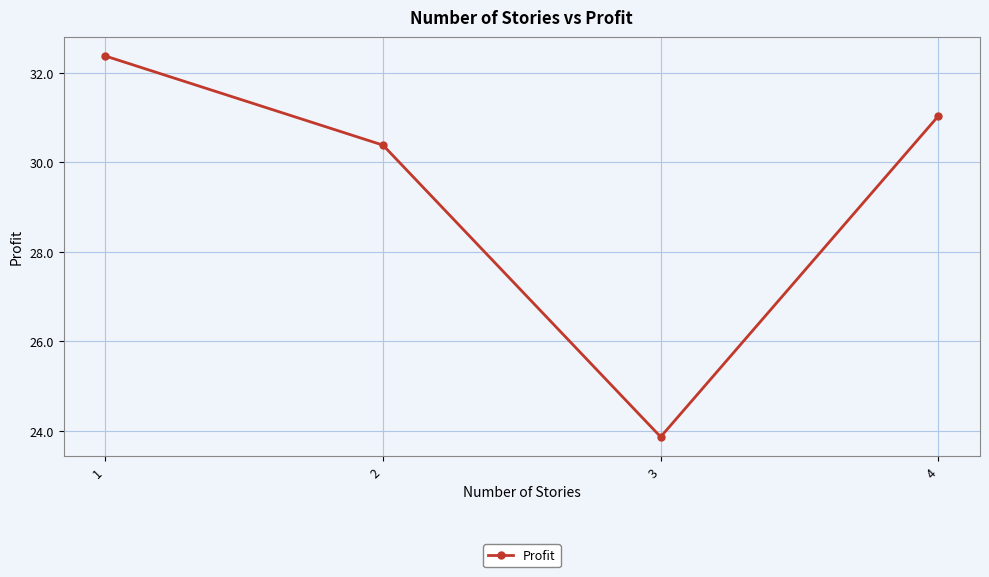

True or false: there are more than 0 points higher than both neighbors.

False